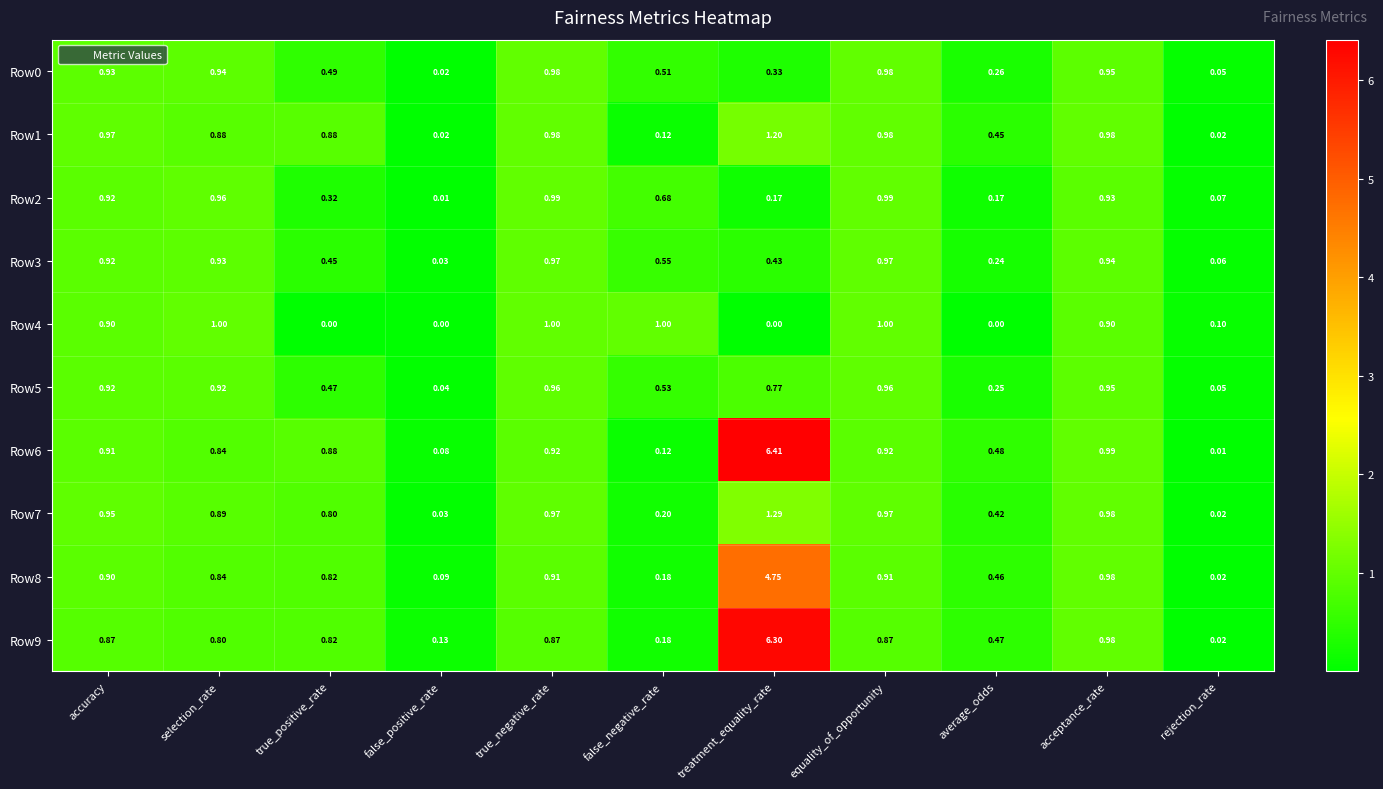

Between accuracy and false_positive_rate, which series saw the biggest shift?

Row1